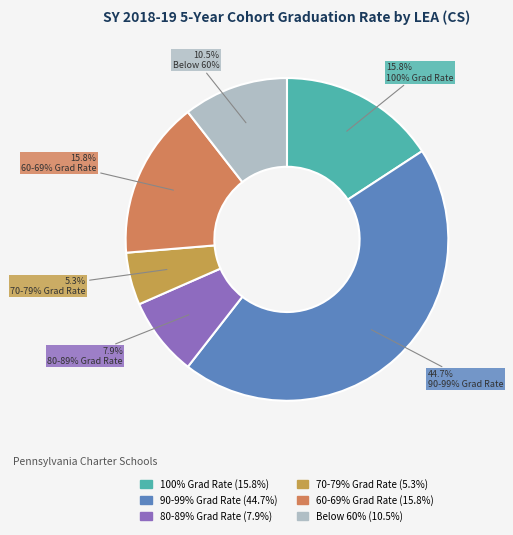

Is there a majority slice in this chart?

No